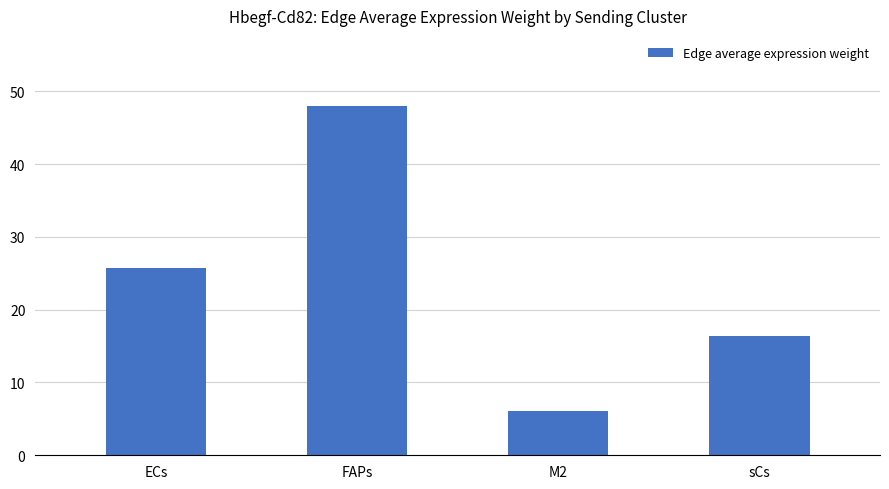

Count the number of categories in the chart.

4